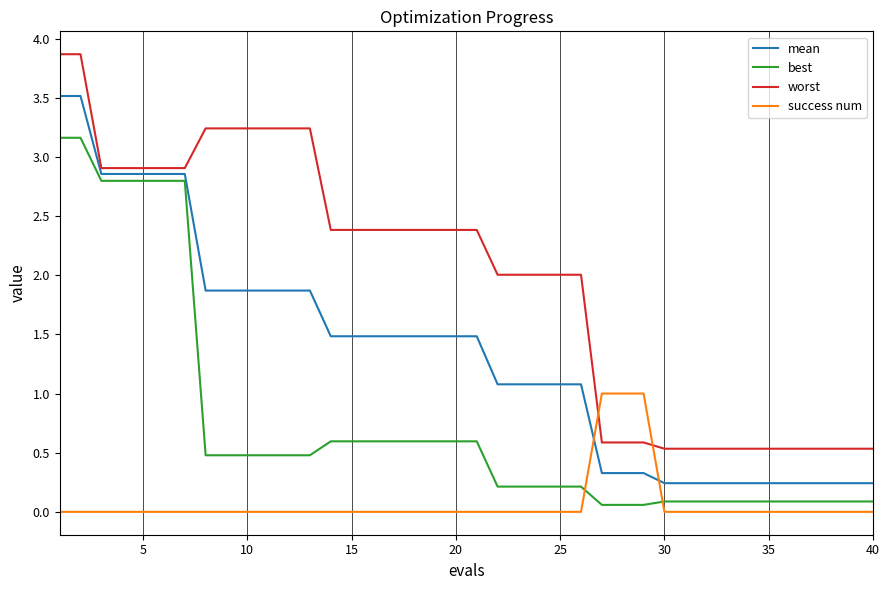

What is the sum of all mean values?

53.4